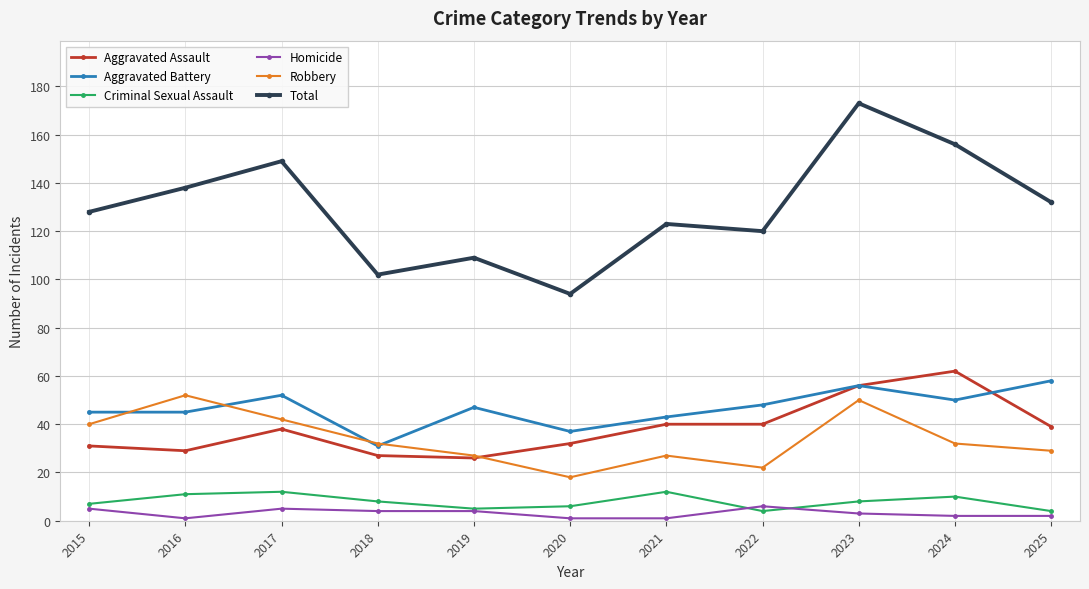

At which category does Robbery reach its first local valley?

2020